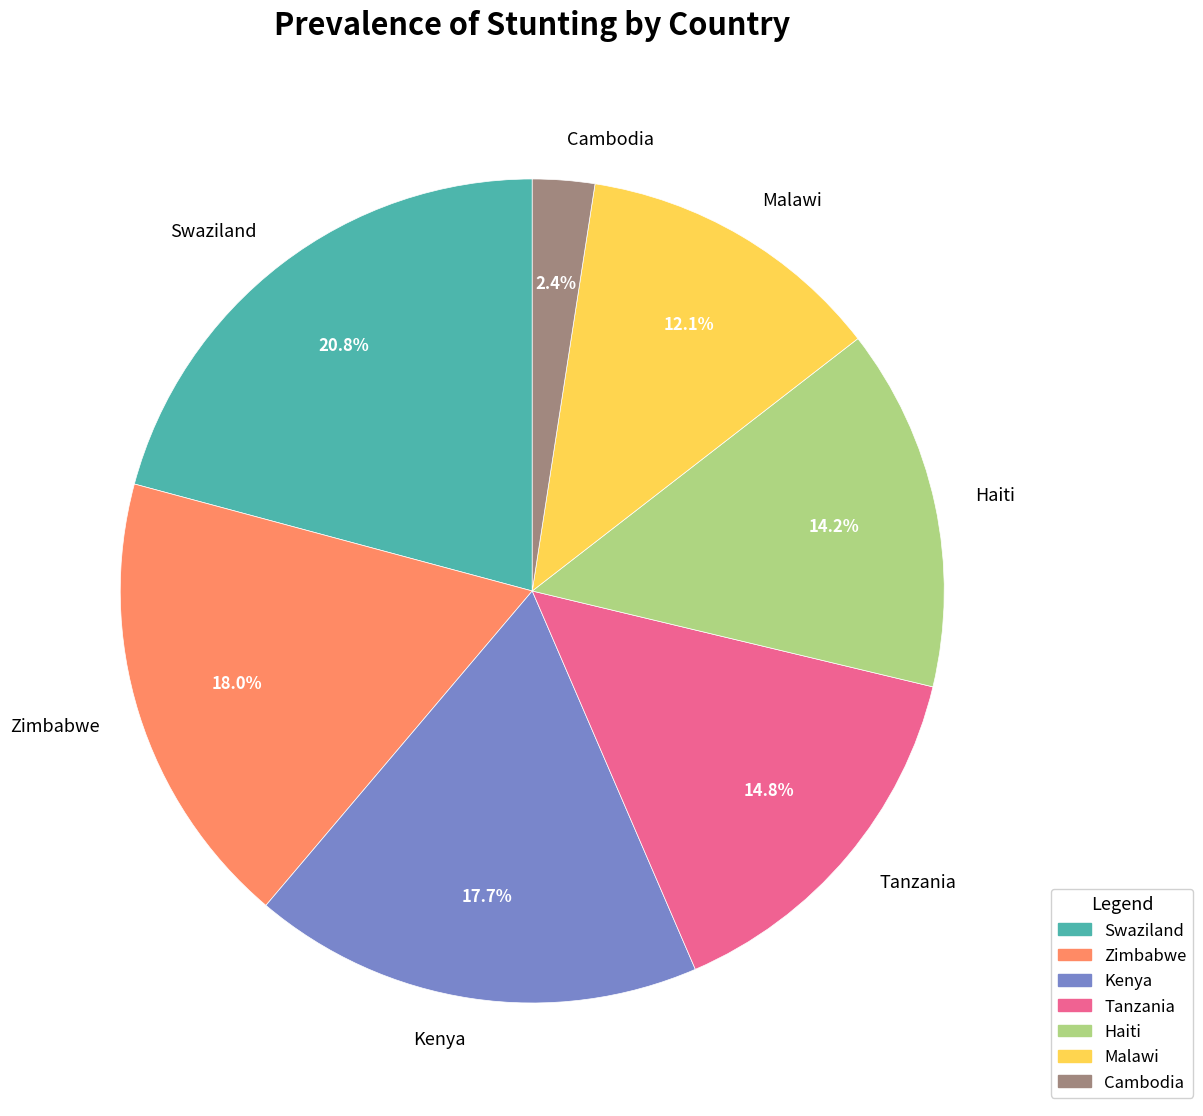

What percentage do Zimbabwe and Cambodia together represent?

20.4%